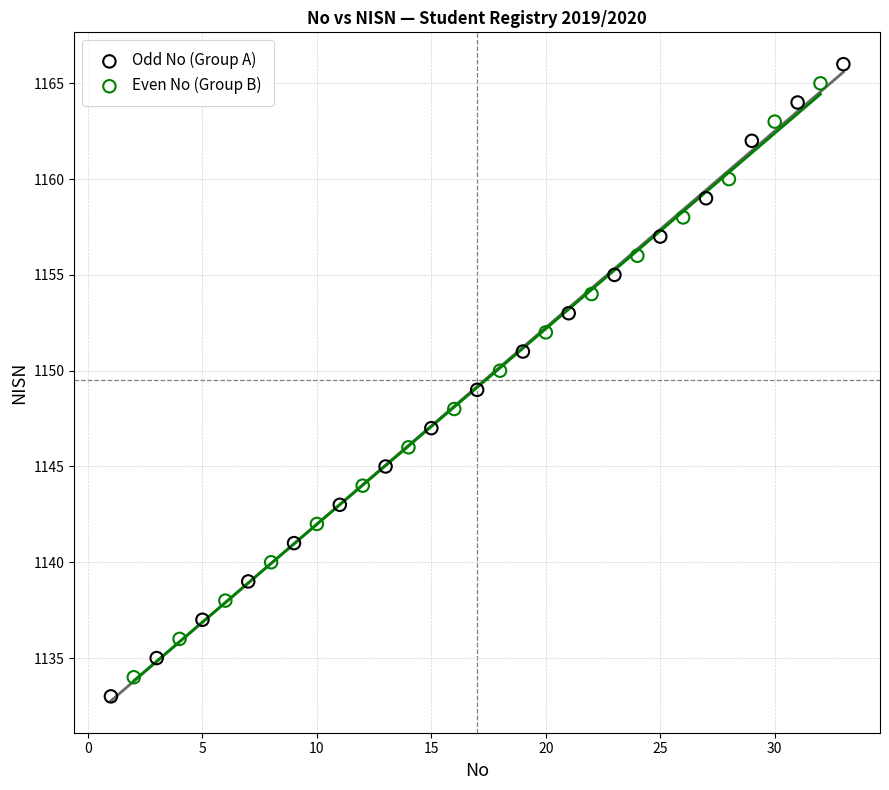

Which series has the widest spread of Y values?

Odd No (Group A)